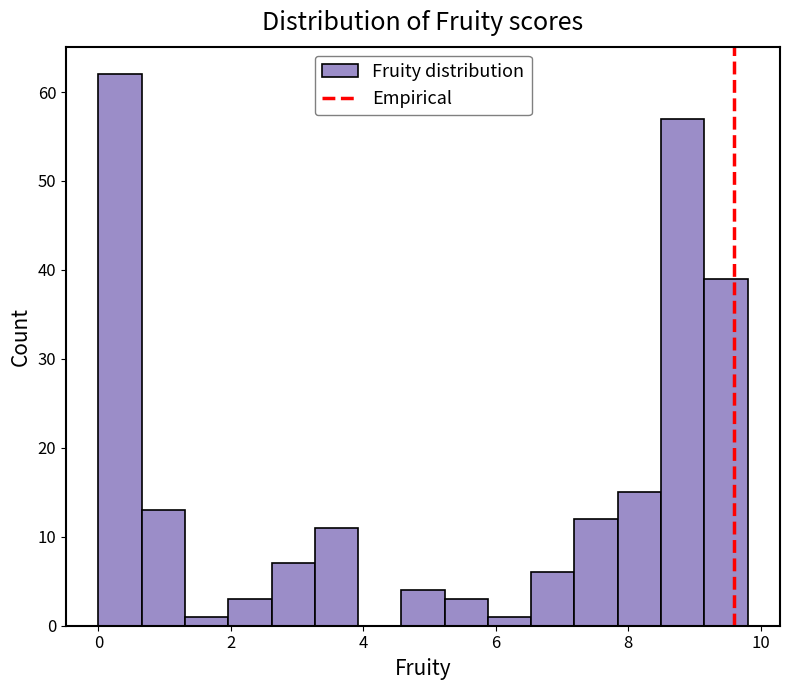

Around what value on the x-axis is the tallest bar? Give the approximate position of its centre, as read against the axis.

0.4